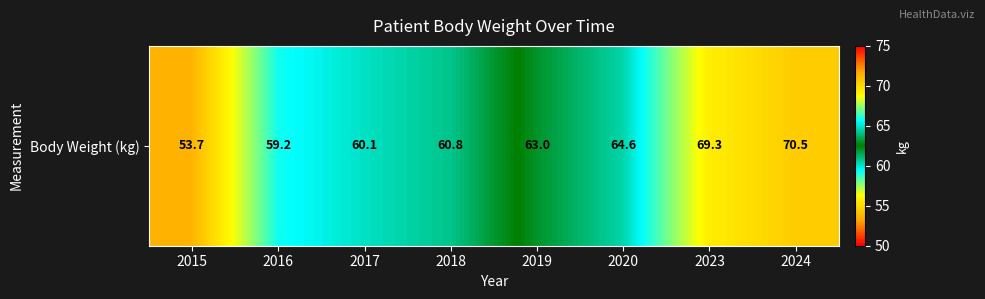

Reading left to right, extract all data points from this chart.

2015=53.7	2016=59.2	2017=60.1	2018=60.8	2019=63.0	2020=64.6	2023=69.3	2024=70.5